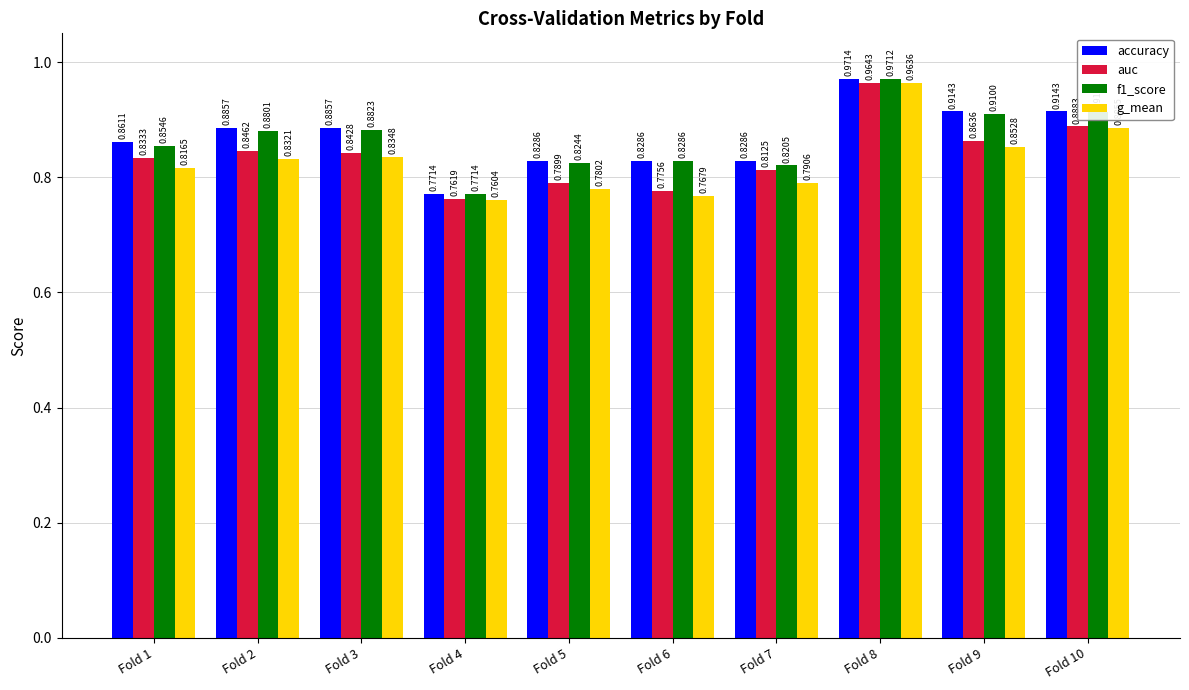

At which category is the sum across all series the highest?

Fold 8